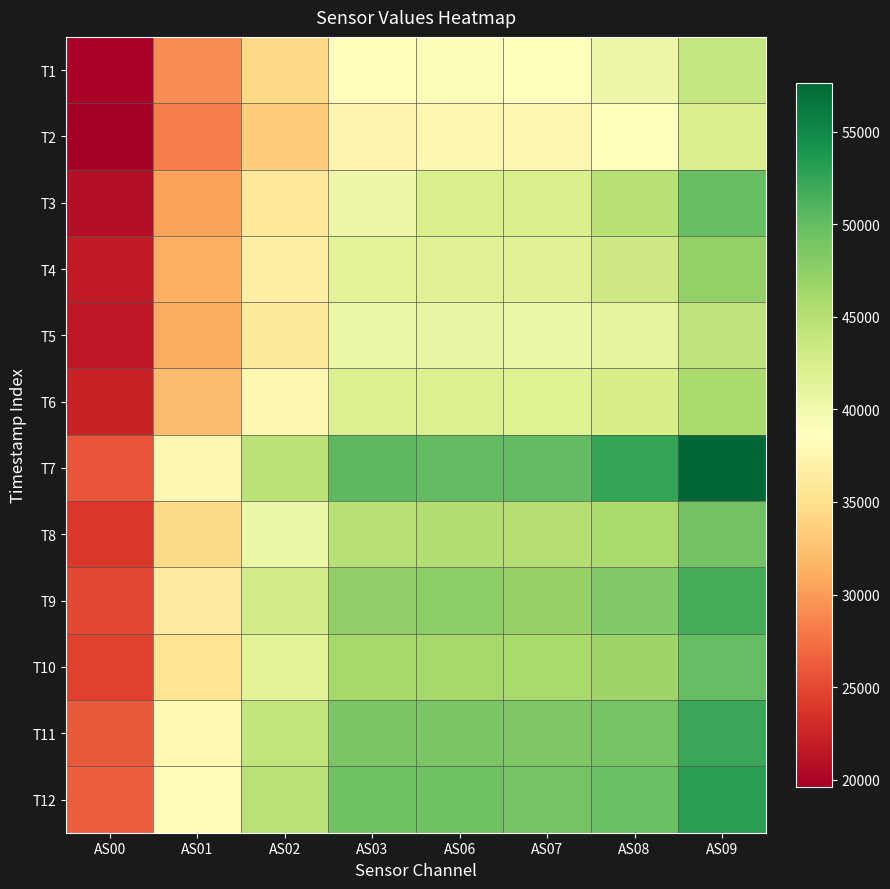

Reading left to right, transcribe all the data shown in this chart.

T1: AS00=20032	AS01=29137	AS02=34468	AS03=38402	AS06=39025	AS07=38738	AS08=40380	AS09=43965
T2: AS00=19602	AS01=28373	AS02=33372	AS03=37329	AS06=37667	AS07=37482	AS08=38692	AS09=42340
T3: AS00=20803	AS01=30326	AS02=35843	AS03=40411	AS06=42396	AS07=42469	AS08=45022	AS09=49835
T4: AS00=21685	AS01=31312	AS02=36821	AS03=41310	AS06=41707	AS07=41695	AS08=43142	AS09=47306
T5: AS00=21608	AS01=31019	AS02=36213	AS03=40465	AS06=40664	AS07=40477	AS08=41144	AS09=44372
T6: AS00=22311	AS01=32155	AS02=37639	AS03=41905	AS06=42071	AS07=41889	AS08=42607	AS09=45864
T7: AS00=25729	AS01=37620	AS02=44679	AS03=50404	AS06=50102	AS07=50207	AS08=52584	AS09=57660
T8: AS00=23953	AS01=34582	AS02=40496	AS03=45017	AS06=45238	AS07=45024	AS08=45782	AS09=49209
T9: AS00=25083	AS01=36418	AS02=42821	AS03=47483	AS06=47557	AS07=47204	AS08=48298	AS09=51678
T10: AS00=24582	AS01=35466	AS02=41476	AS03=46111	AS06=46206	AS07=45998	AS08=46687	AS09=49950
T11: AS00=26003	AS01=37747	AS02=44260	AS03=48886	AS06=48883	AS07=48474	AS08=49117	AS09=52227
T12: AS00=26327	AS01=38118	AS02=44612	AS03=49480	AS06=49370	AS07=49115	AS08=49638	AS09=53009